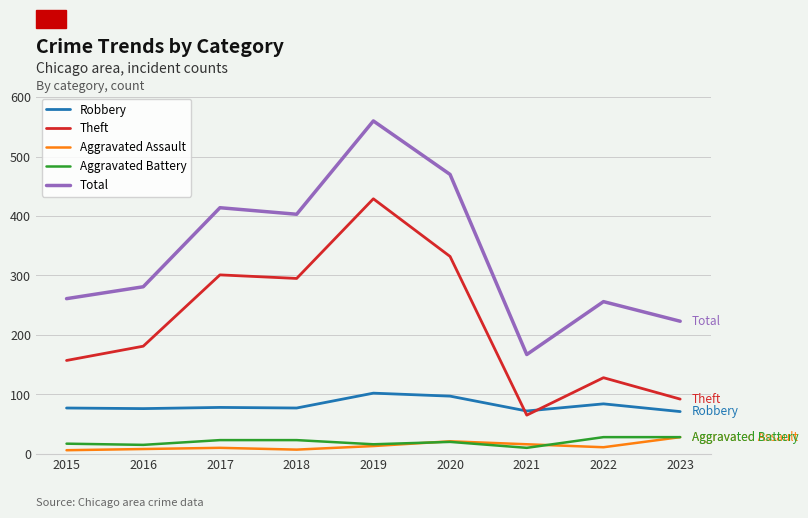

True or false: Robbery has more than 1 interior local peaks.

True